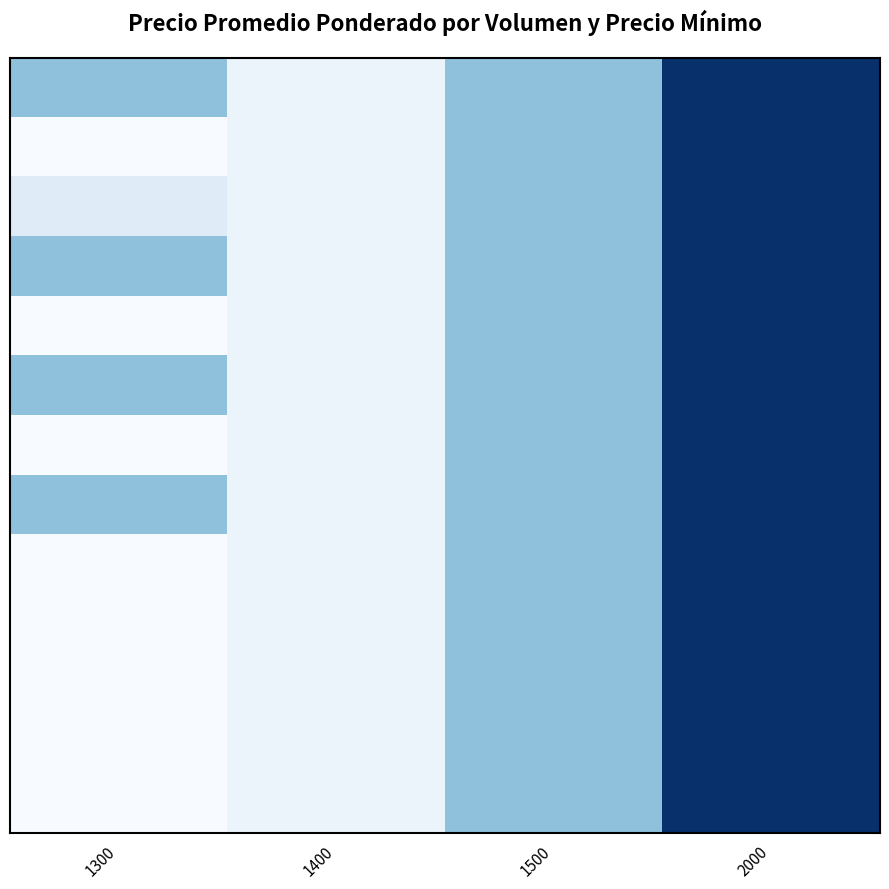

At which category is the sum across all series the highest?

2000